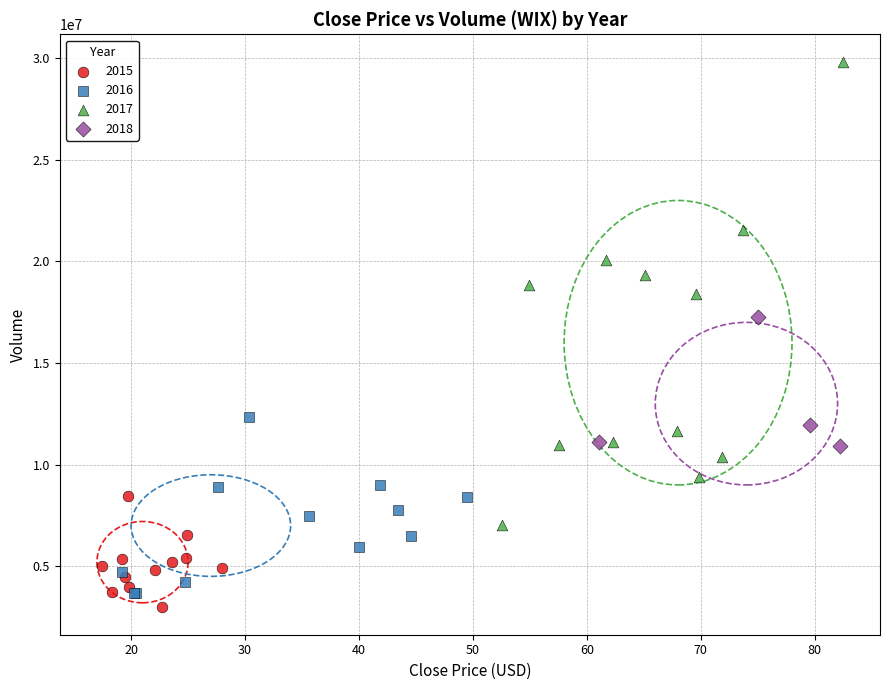

Which series has the widest spread of Y values?

2017